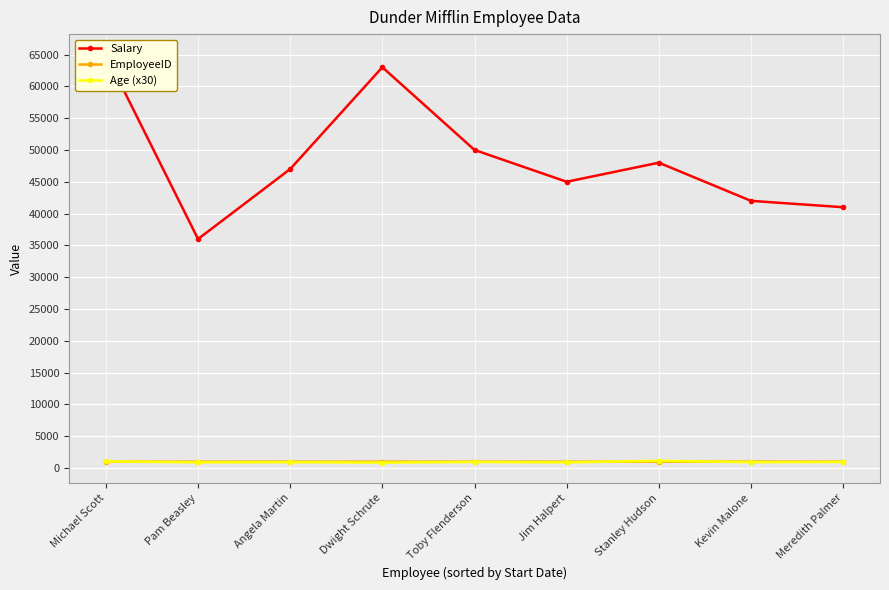

What is the difference between the highest and lowest values at Toby Flenderson?

49040